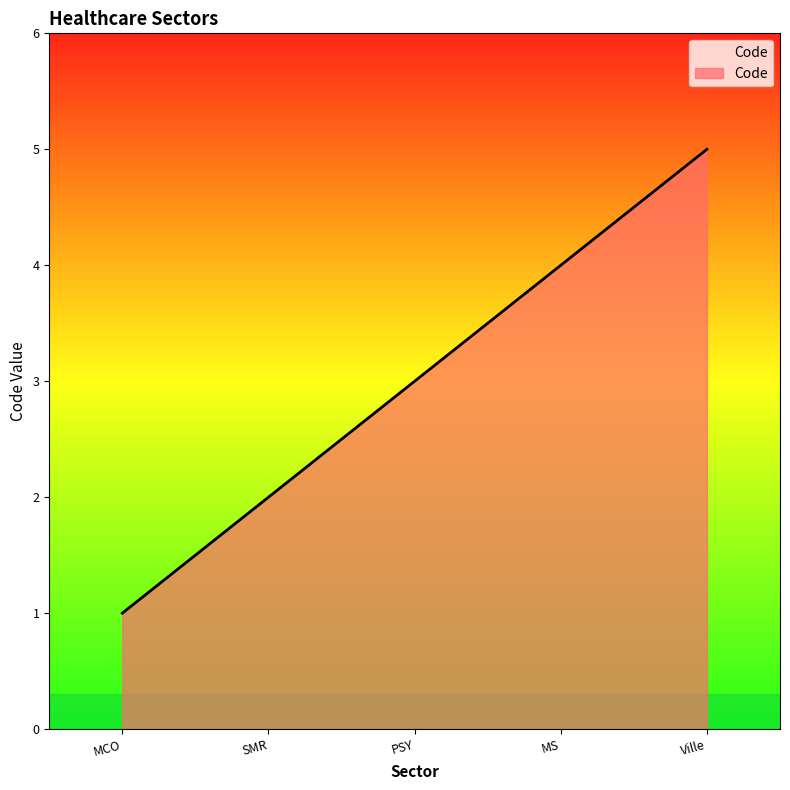

What position from the left is SMR?

2